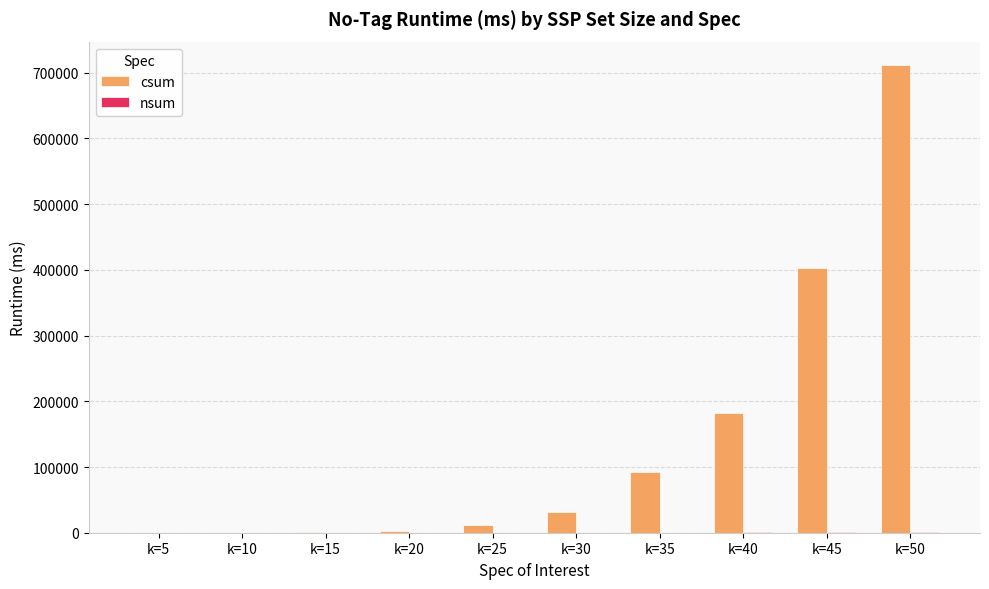

Which label corresponds to the largest value in the chart?

k=50